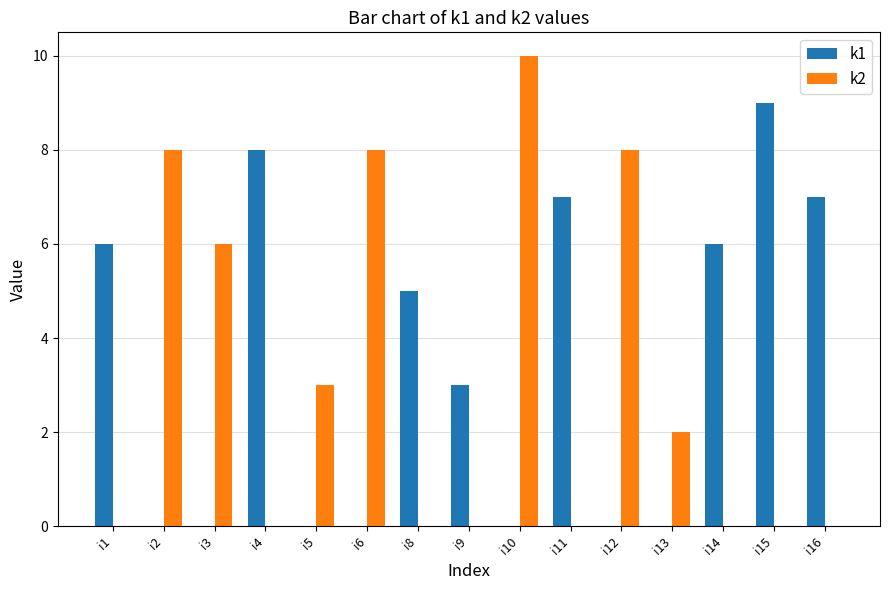

Reading left to right, what are all the values shown in this chart?

k1: i1=6	i2=0	i3=0	i4=8	i5=0	i6=0	i8=5	i9=3	i10=0	i11=7	i12=0	i13=0	i14=6	i15=9	i16=7
k2: i1=0	i2=8	i3=6	i4=0	i5=3	i6=8	i8=0	i9=0	i10=10	i11=0	i12=8	i13=2	i14=0	i15=0	i16=0